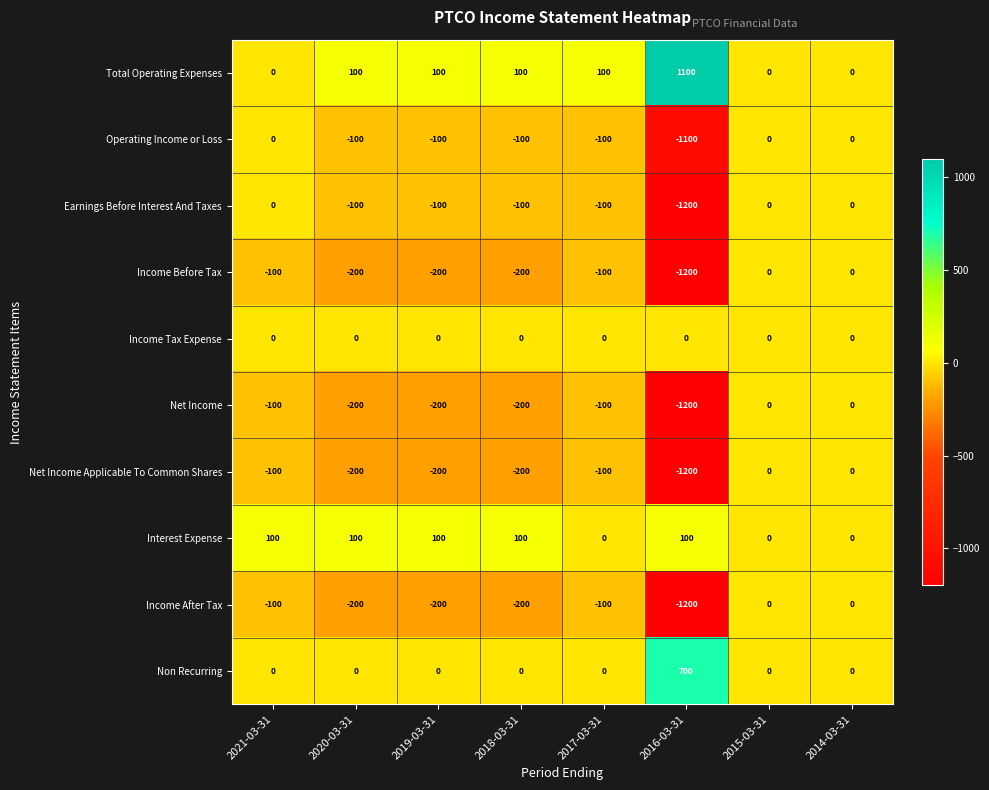

Count the number of categories in the chart.

8